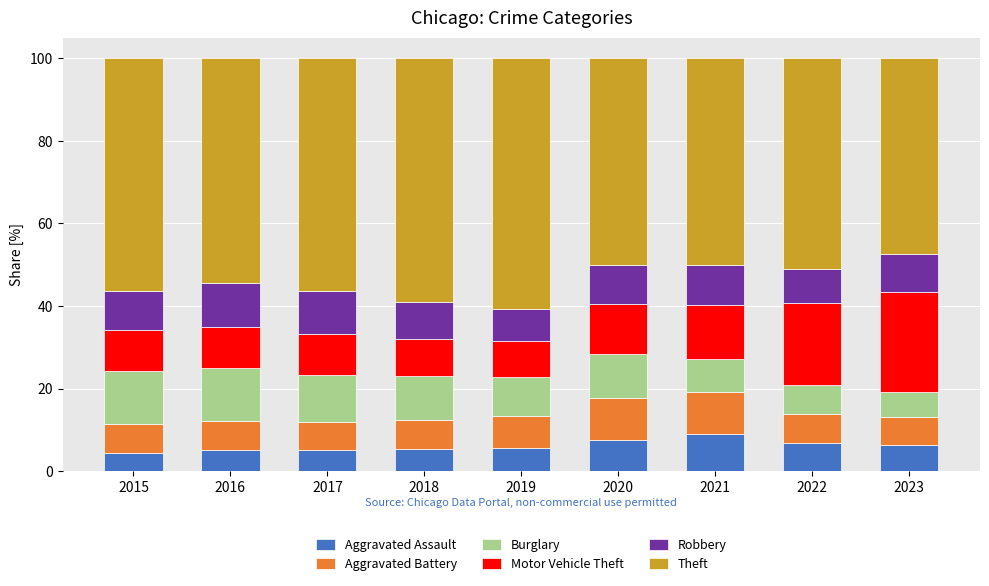

What is the average value of the Aggravated Assault series?

6.1